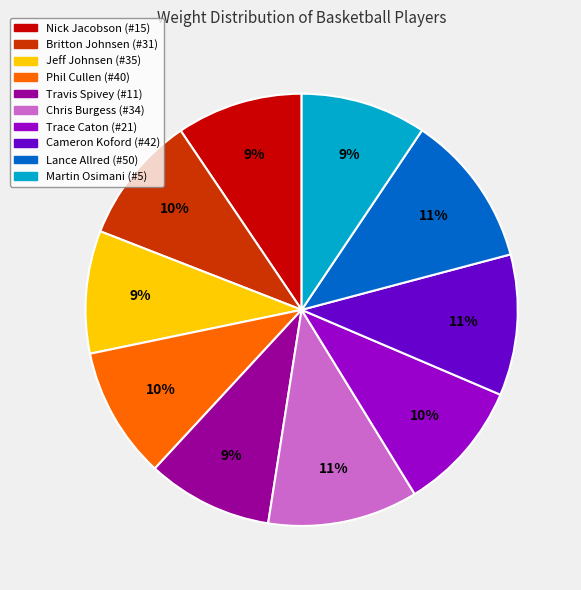

The Jeff Johnsen (#35) slice represents 9% of the pie. True or false?

True